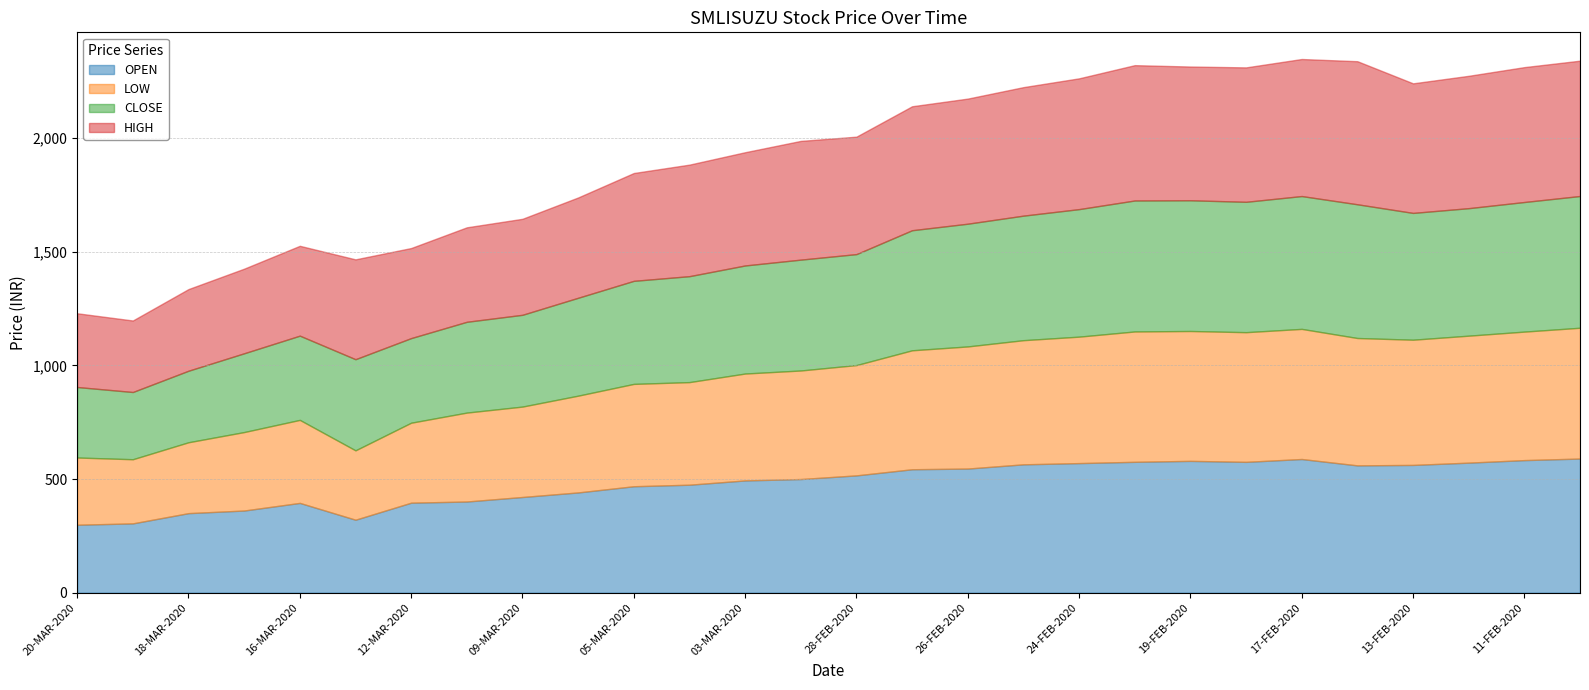

How many values in the LOW series exceed 485?

13